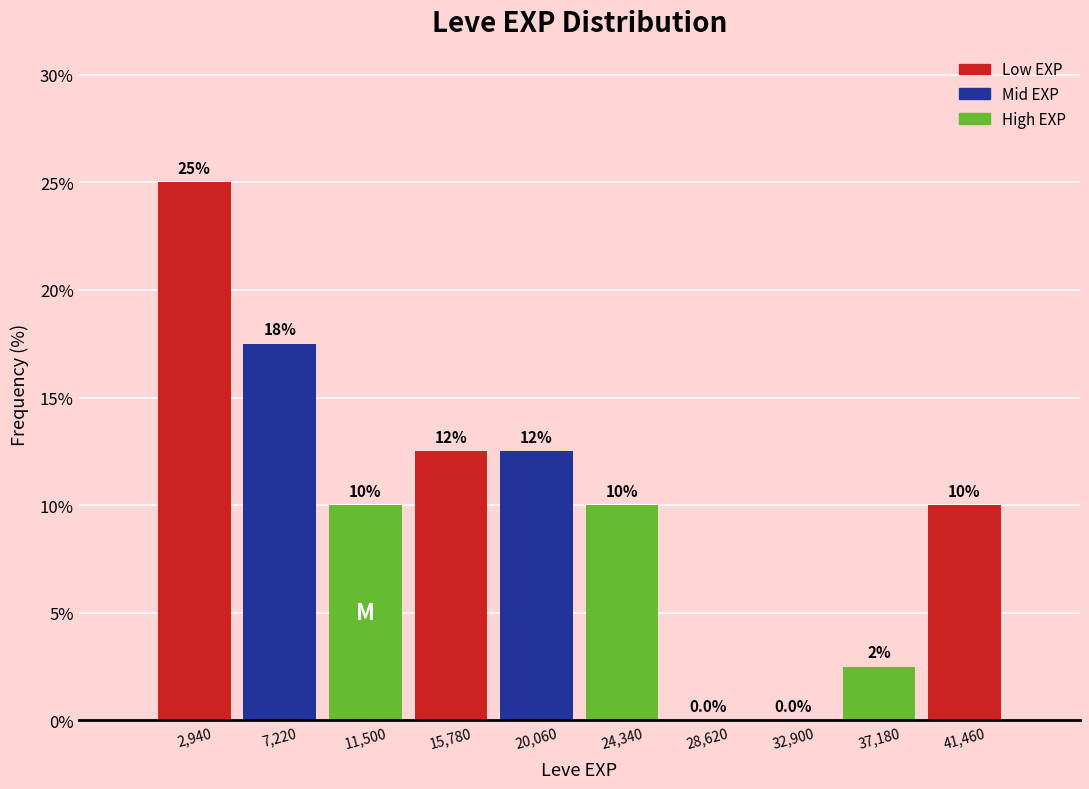

Over which range of the x-axis is the bar tallest?

1000 to 5000